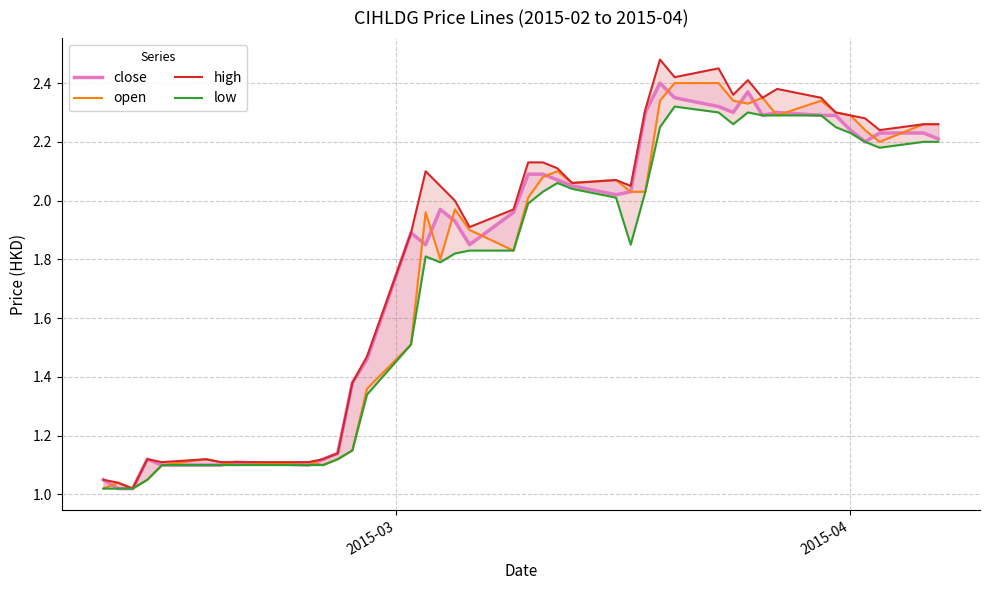

What is the value of the high point at the 21st from the left?

2.1